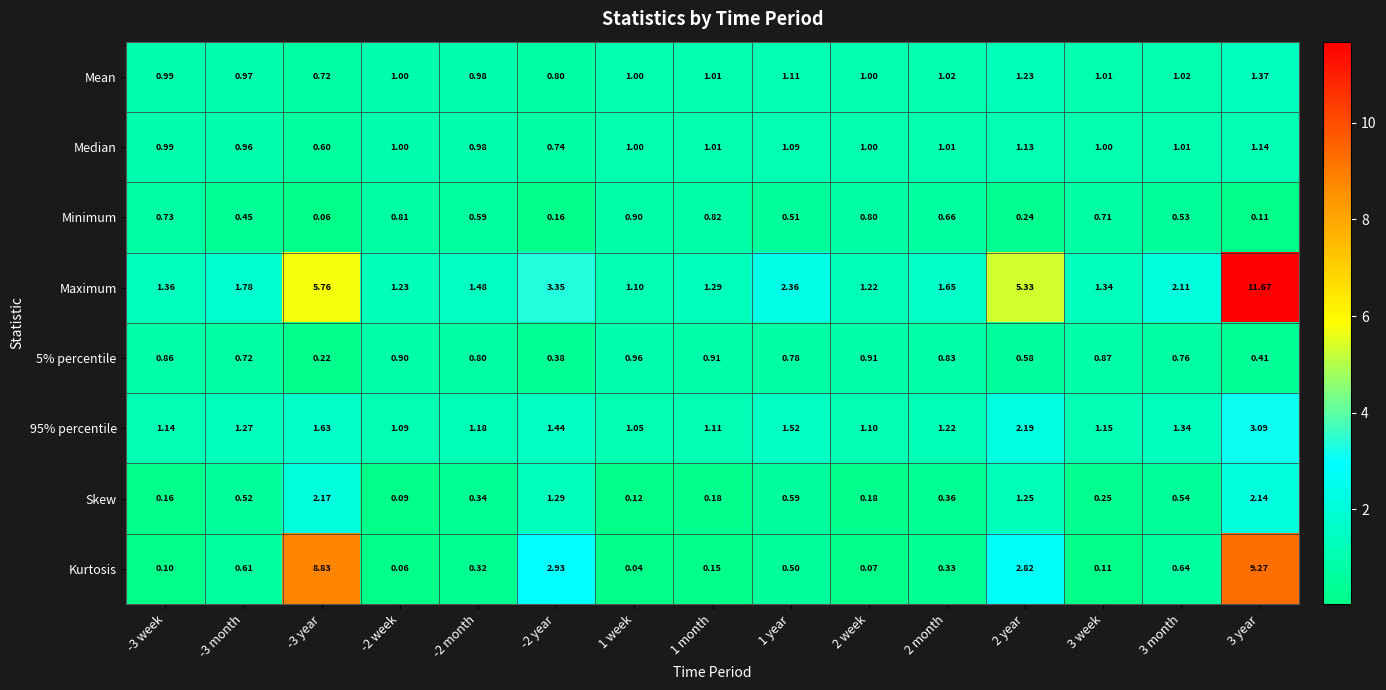

Count the number of data series in this chart.

8